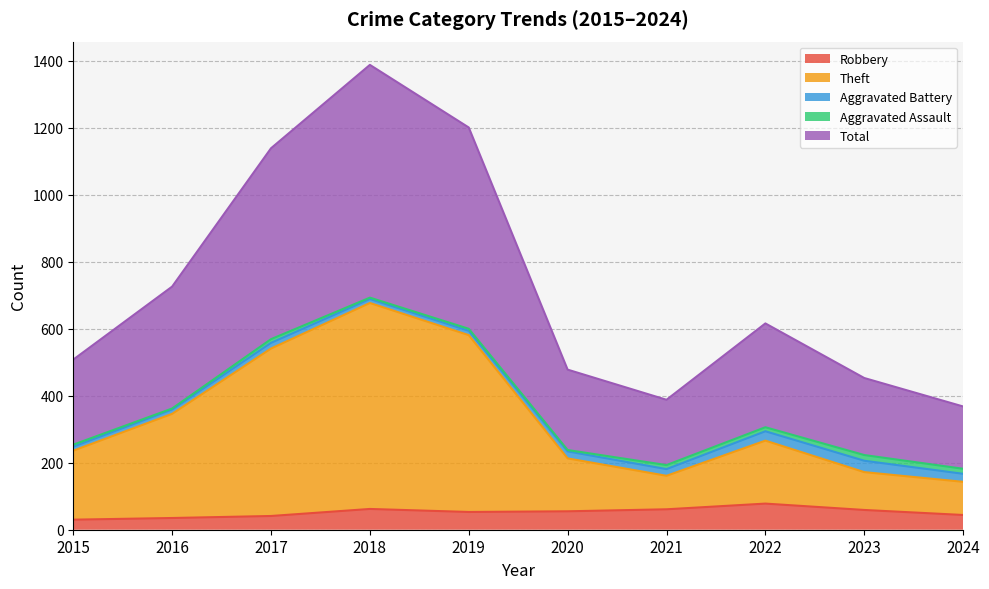

What is the smallest value displayed?

30